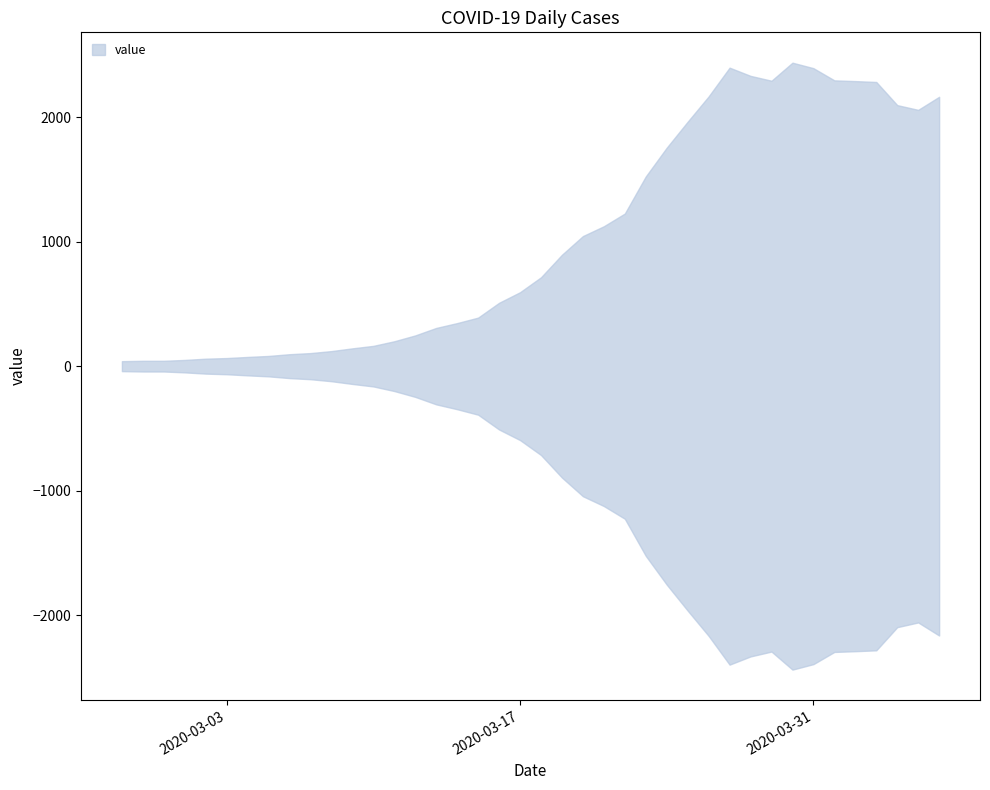

The value at 2020-03-23 is 407. True or false?

False